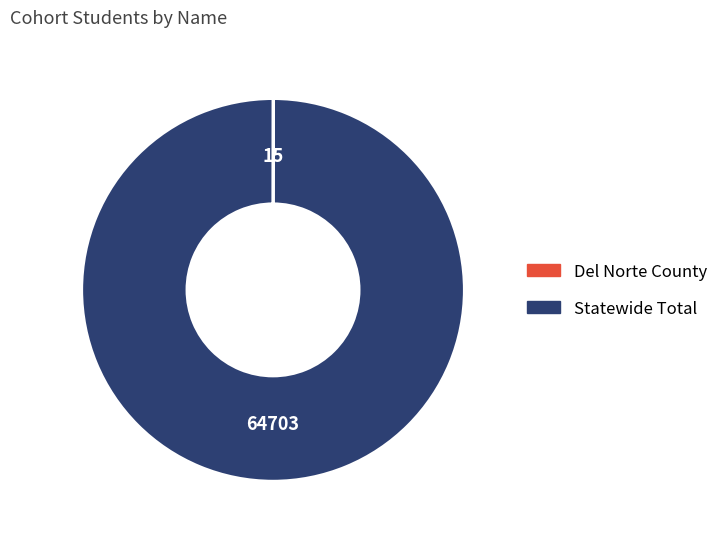

The Statewide Total slice represents 100% of the pie. True or false?

True